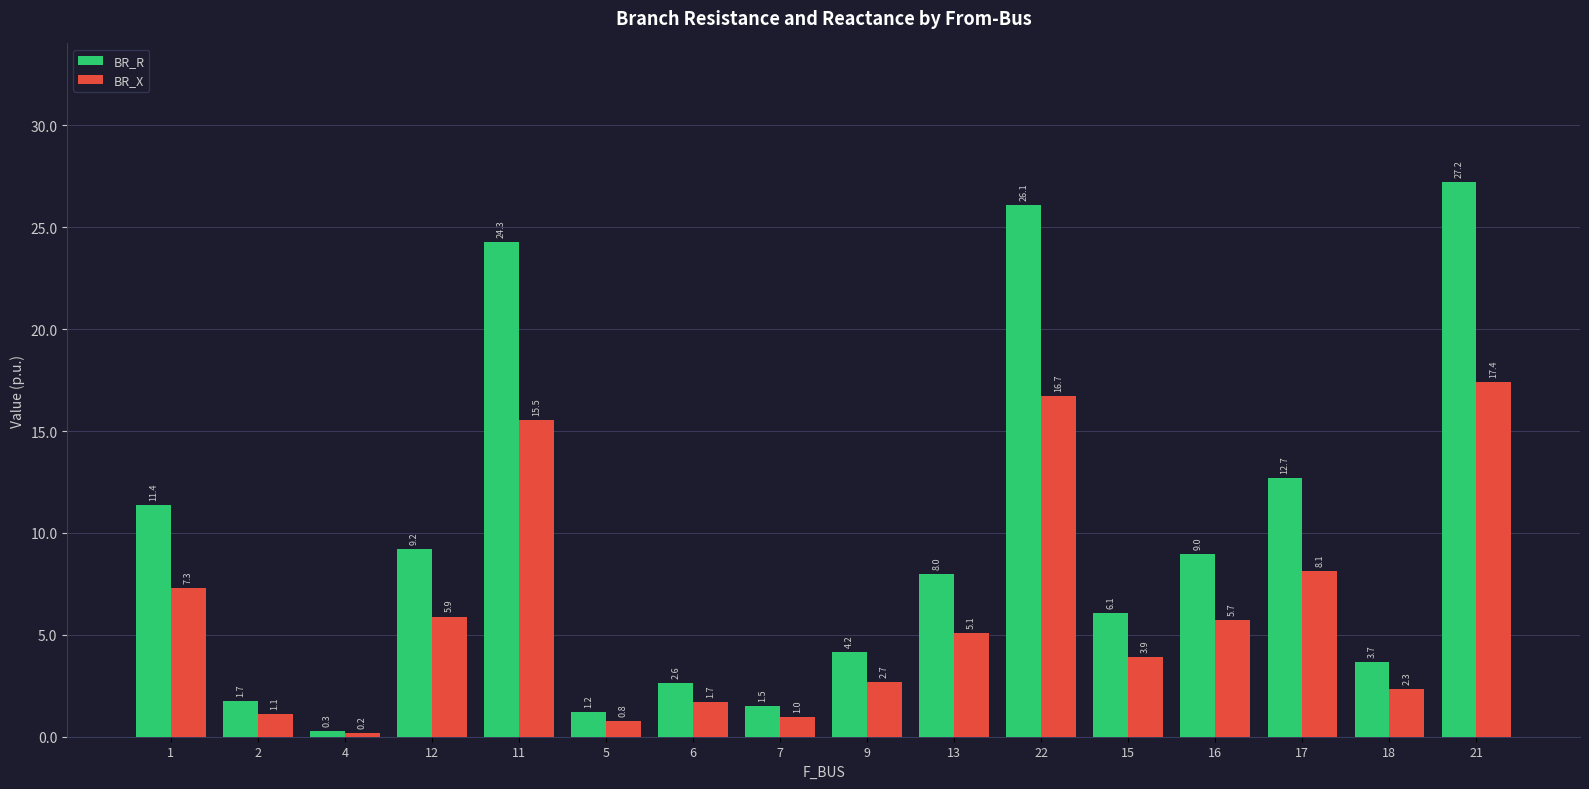

Reading left to right, extract all data points from this chart.

BR_R: 1=11.4	2=1.7	4=0.3	12=9.2	11=24.3	5=1.2	6=2.6	7=1.5	9=4.2	13=8.0	22=26.1	15=6.1	16=9.0	17=12.7	18=3.7	21=27.2
BR_X: 1=7.3	2=1.1	4=0.2	12=5.9	11=15.5	5=0.8	6=1.7	7=1.0	9=2.7	13=5.1	22=16.7	15=3.9	16=5.7	17=8.1	18=2.3	21=17.4